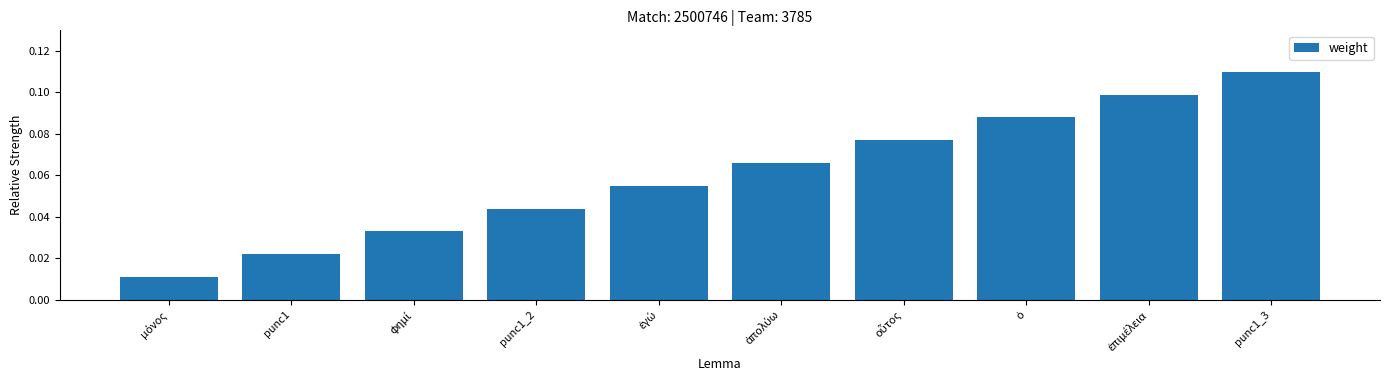

What is the sum of all values?

0.6